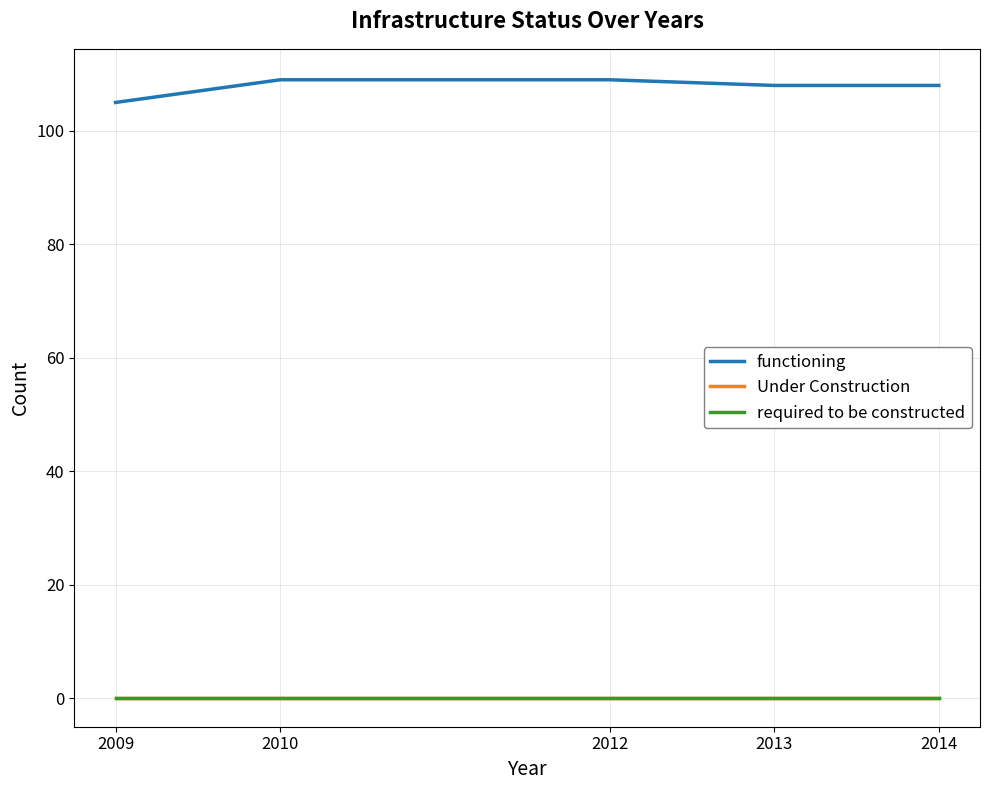

What is the approximate value of functioning at 2009?

105